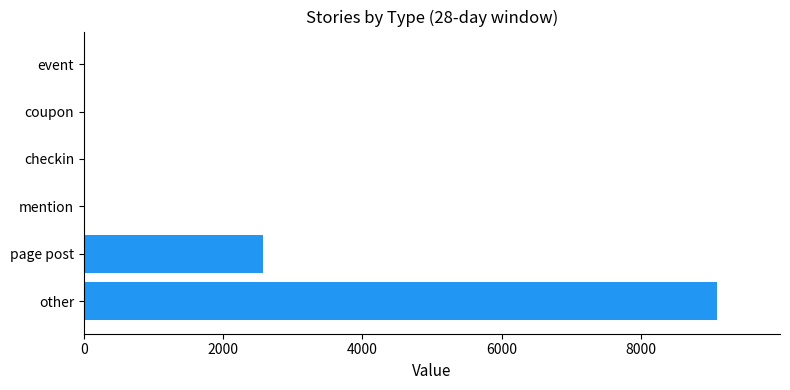

Between page post and coupon, which is larger?

page post